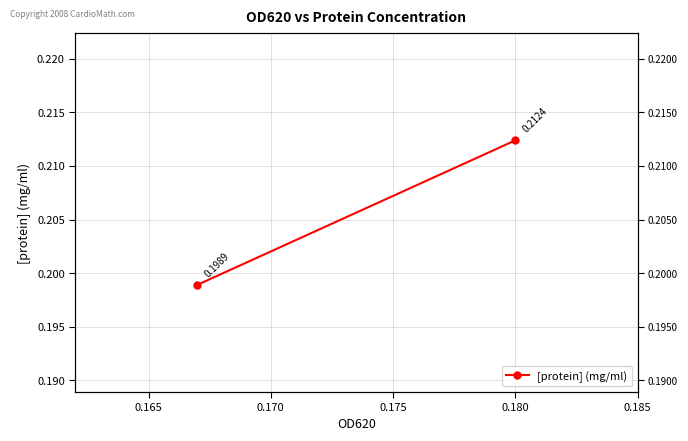

The value at 0.180 is 0.1. True or false?

False